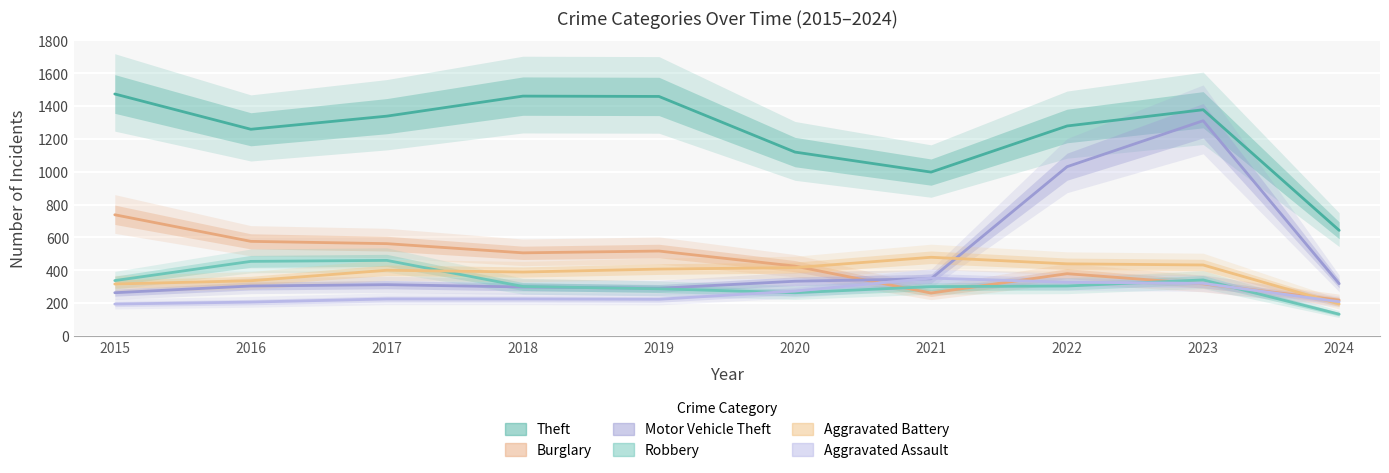

The Theft series shows 779 at 2023. True or false?

False